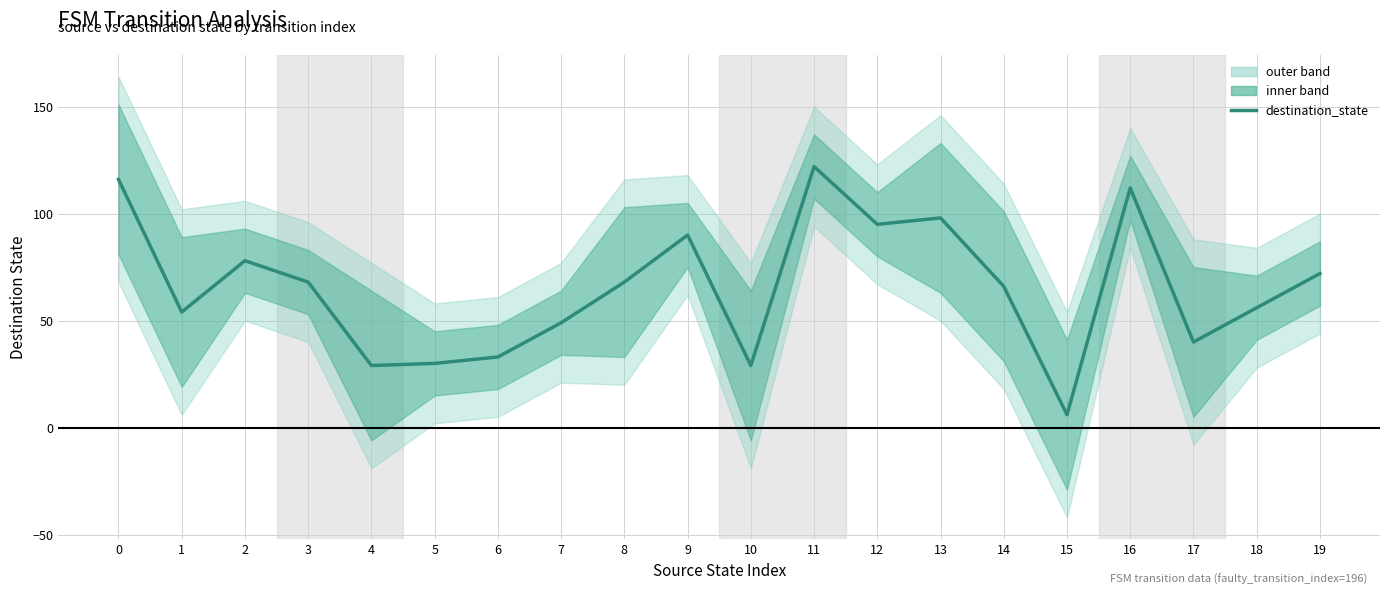

What is the average value?

66